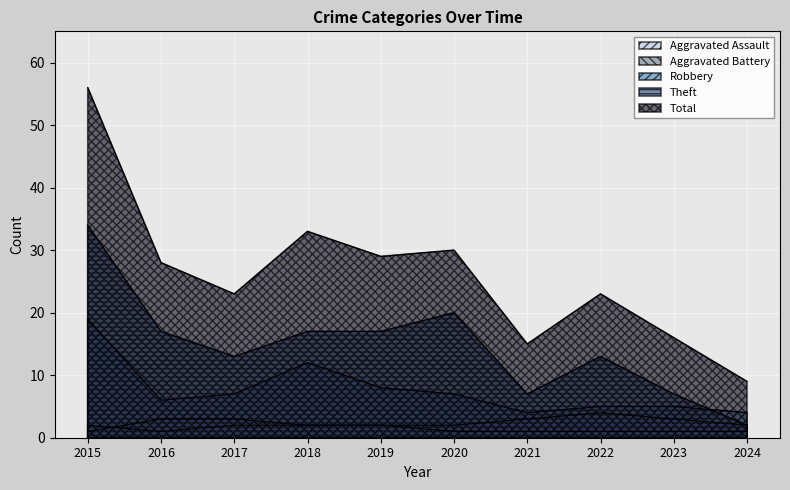

Read the Theft value at 2020, to the nearest 10.

20